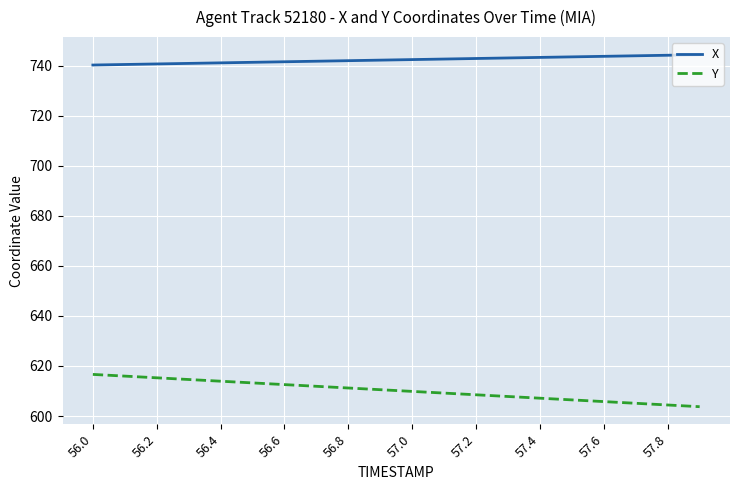

List the series in order of their peak value, lowest first.

Y, X